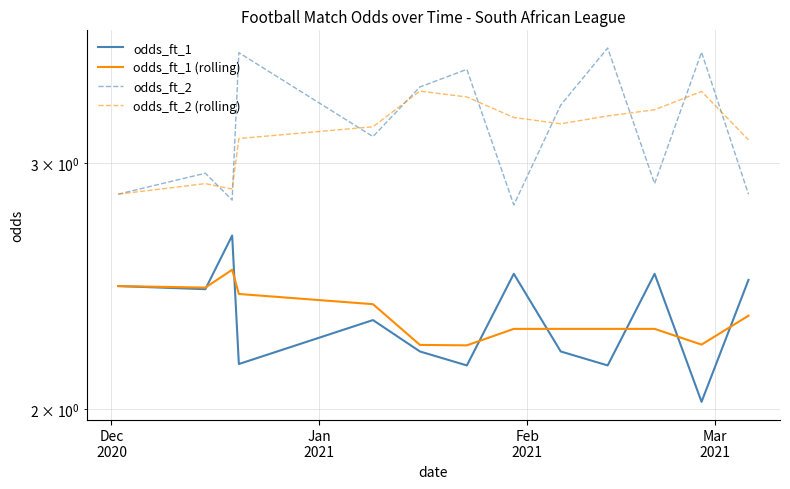

List the series in order of their peak value, lowest first.

odds_ft_1 (rolling), odds_ft_1, odds_ft_2 (rolling), odds_ft_2